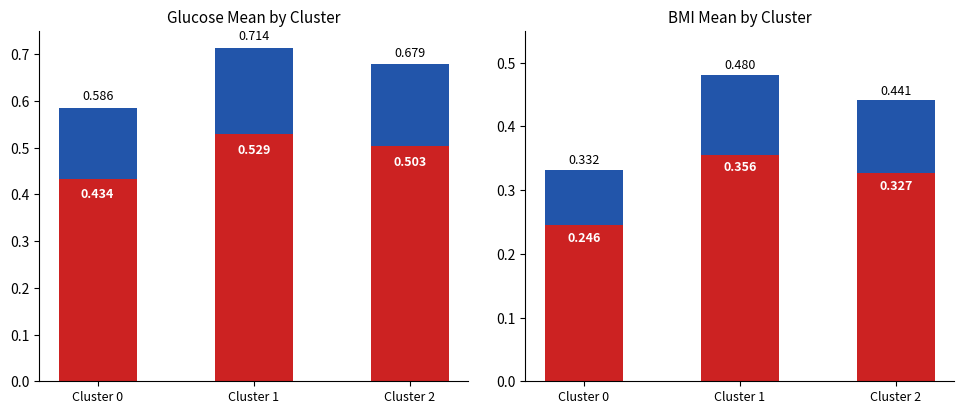

Which series changed the most between Cluster 0 and Cluster 2?

BMI